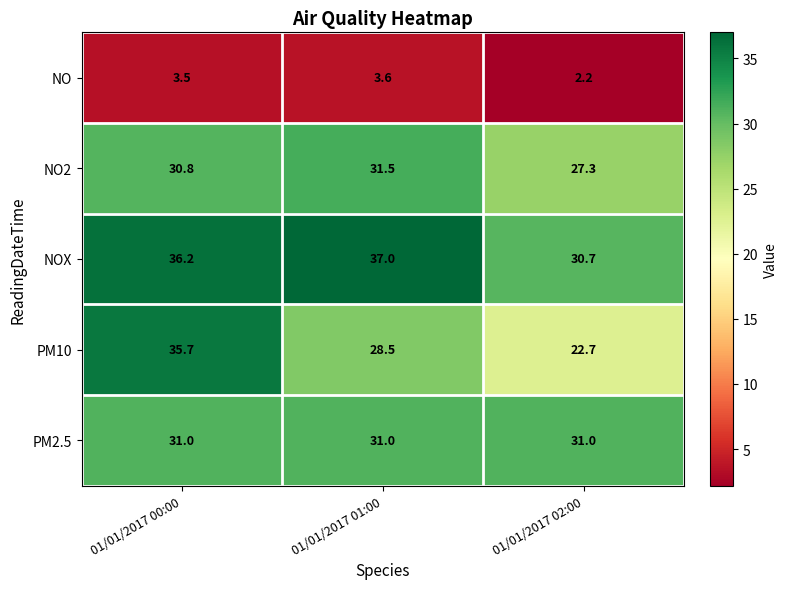

How many series are shown in this chart?

5